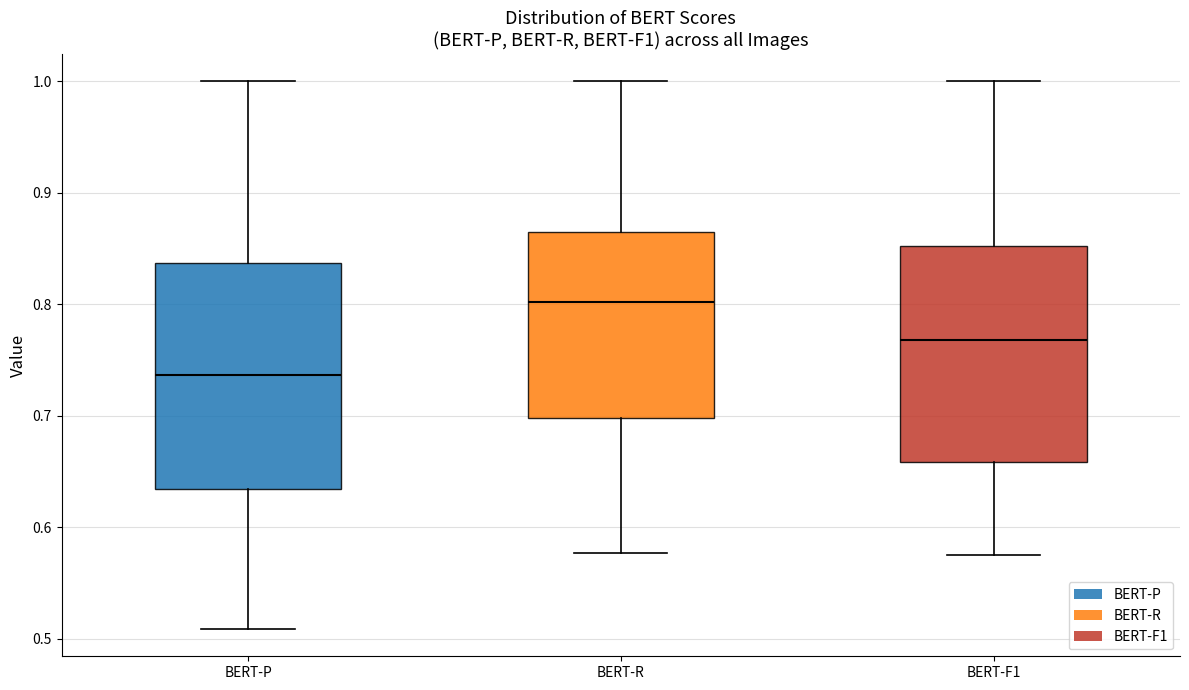

Where does the upper whisker of the box for BERT-F1 end on the y-axis? The values are not printed on the chart, so give them approximately, as read against the axis.

1.00